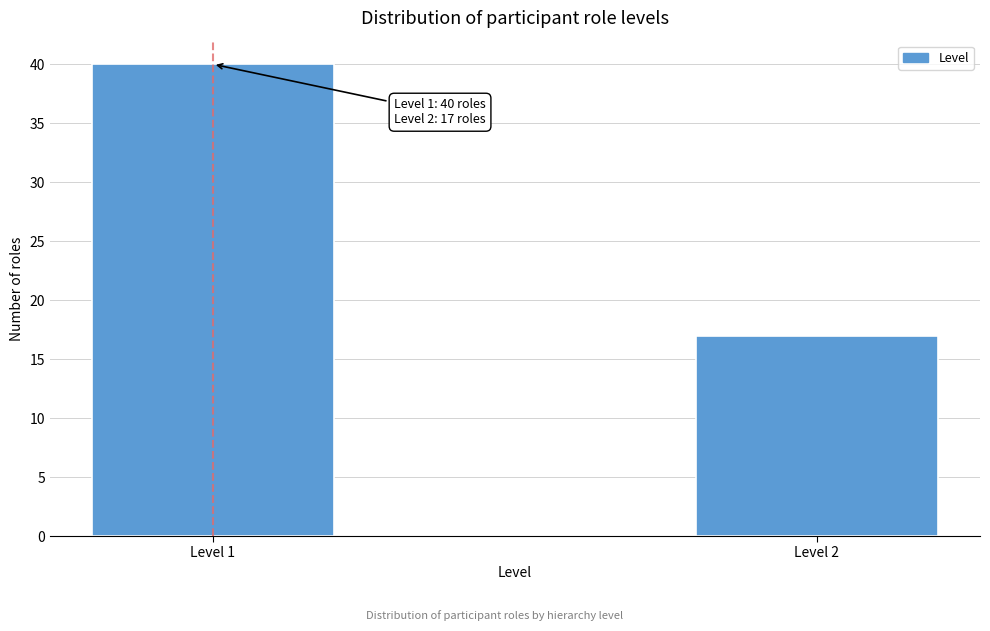

Reading right to left, list all the values displayed in this chart.

Level 2=17	Level 1=40